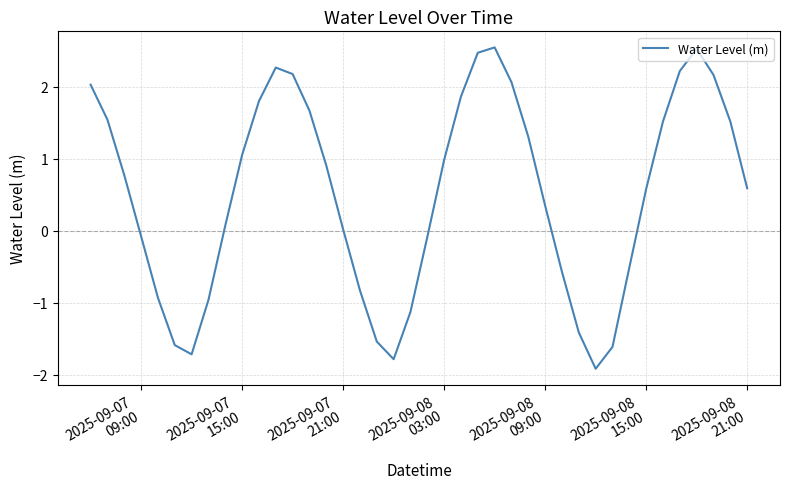

What is the average value?

0.5